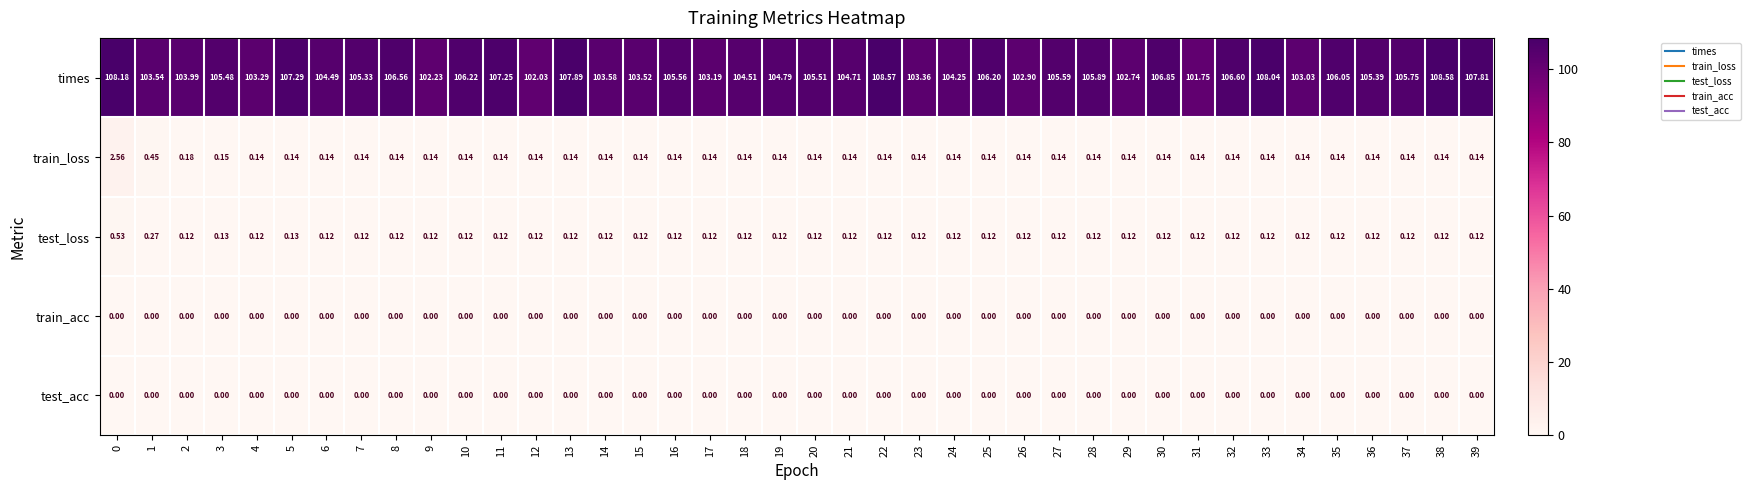

Which series changed the most between 4 and 27?

times